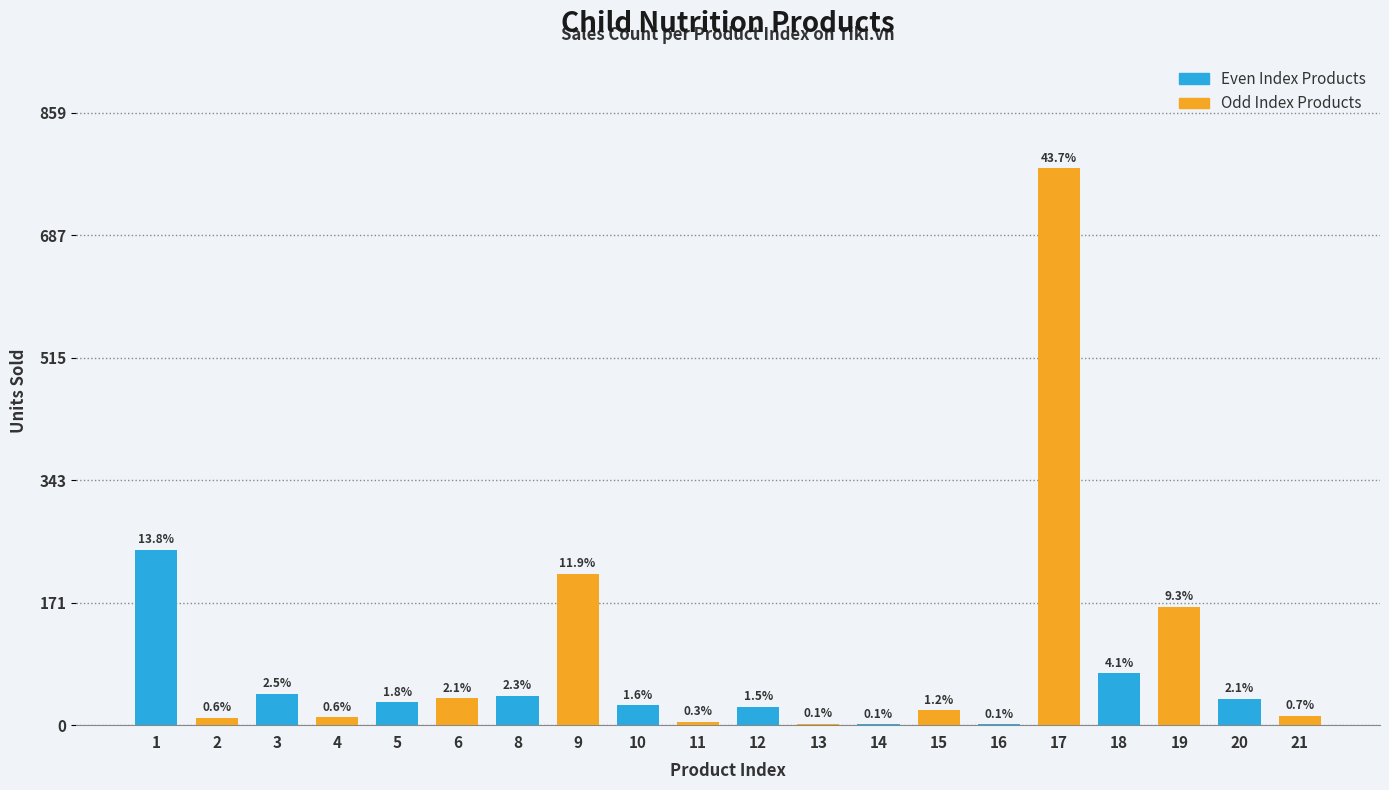

What are all the series names shown in the legend?

Even Index Products, Odd Index Products